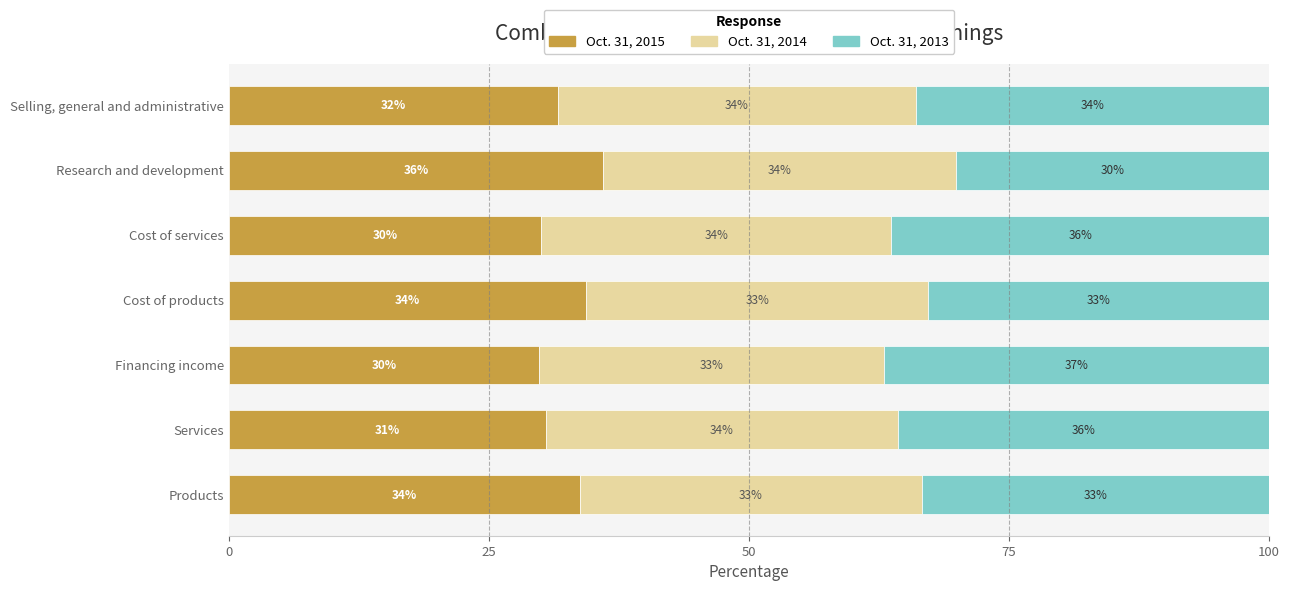

Which category has the highest value in the Oct. 31, 2015 series?

Research and development